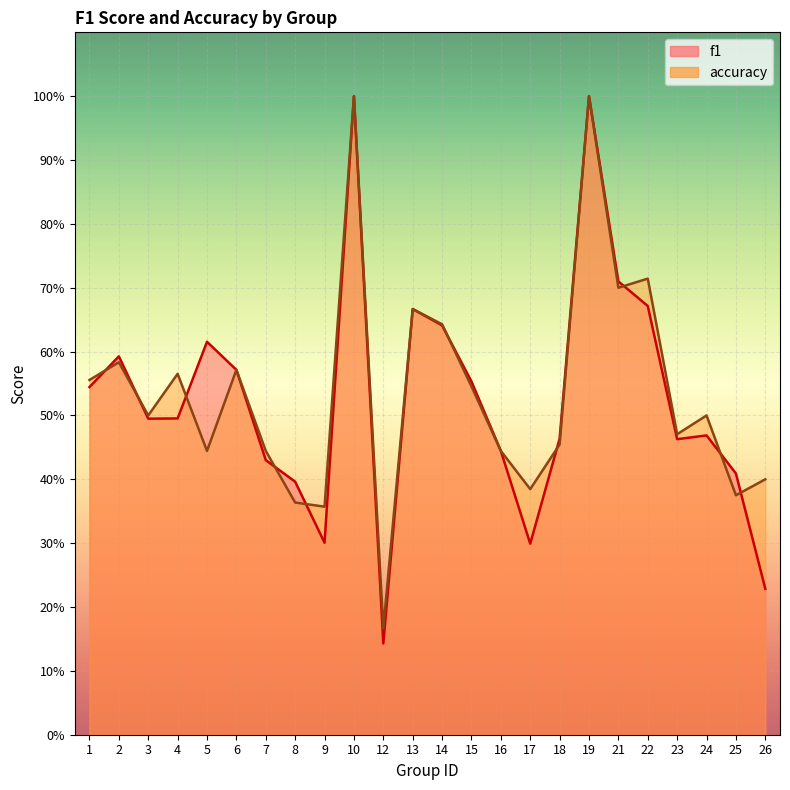

Reading right to left, what are all the values shown in this chart?

f1: 0.2	0.4	0.5	0.5	0.7	0.7	1.0	0.5	0.3	0.4	0.6	0.6	0.7	0.1	1.0	0.3	0.4	0.4	0.6	0.6	0.5	0.5	0.6	0.5
accuracy: 0.4	0.4	0.5	0.5	0.7	0.7	1.0	0.5	0.4	0.4	0.5	0.6	0.7	0.2	1.0	0.4	0.4	0.4	0.6	0.4	0.6	0.5	0.6	0.6